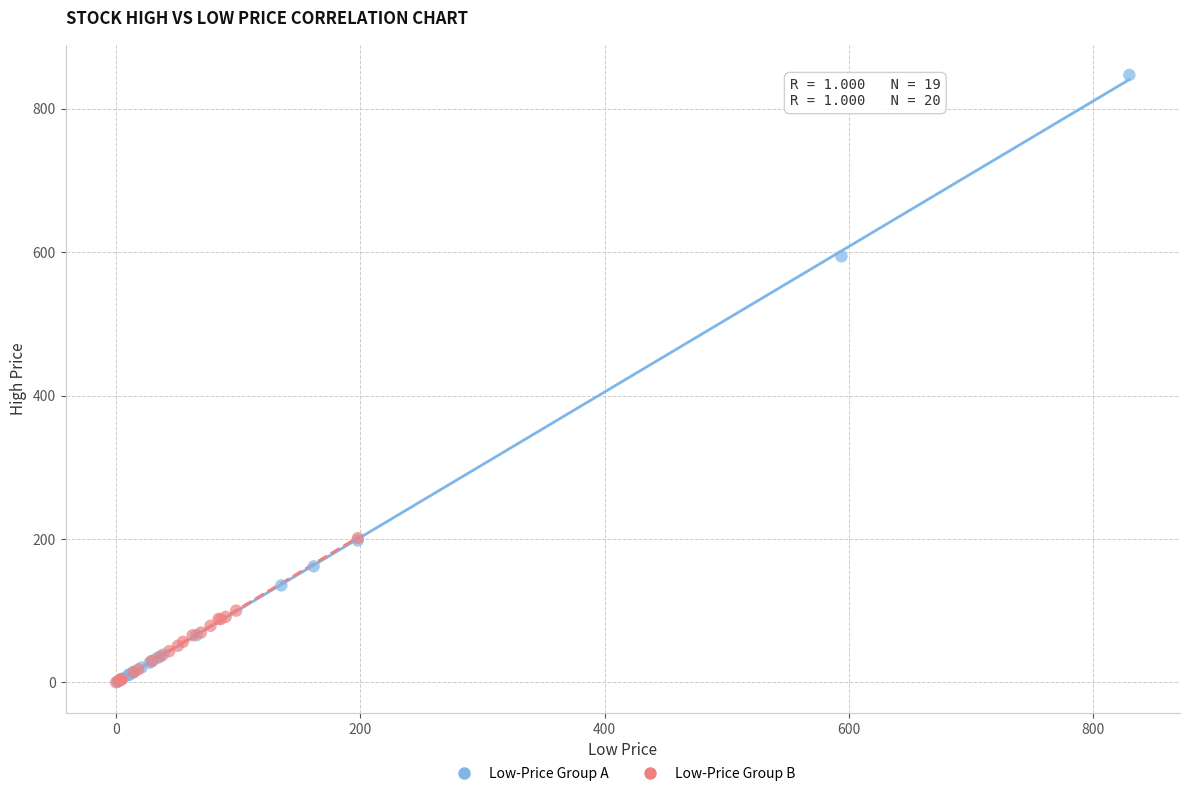

Which series reaches the maximum Y coordinate?

Low-Price Group A